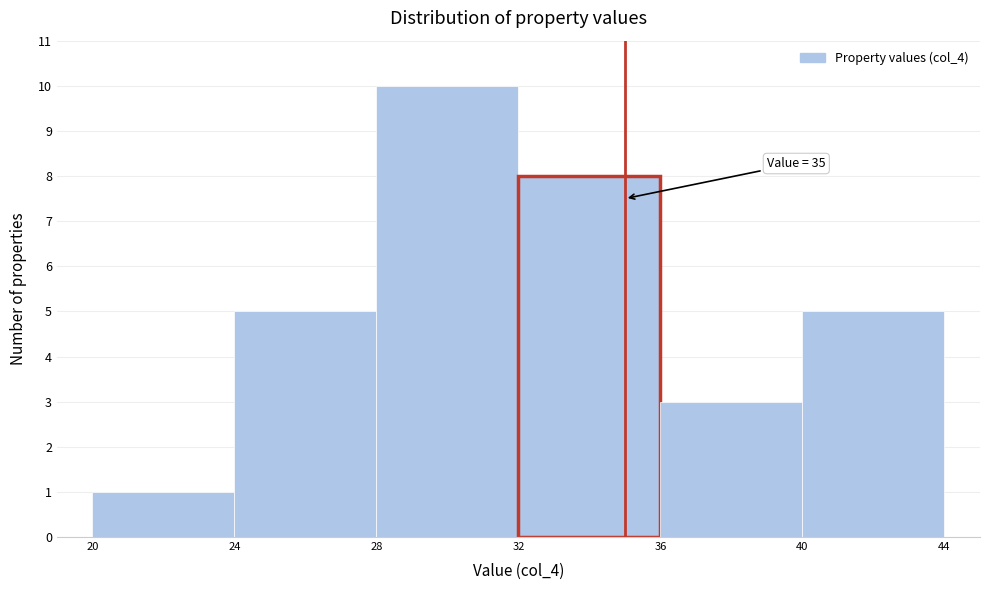

Over which range of the x-axis is the bar tallest?

28 to 32